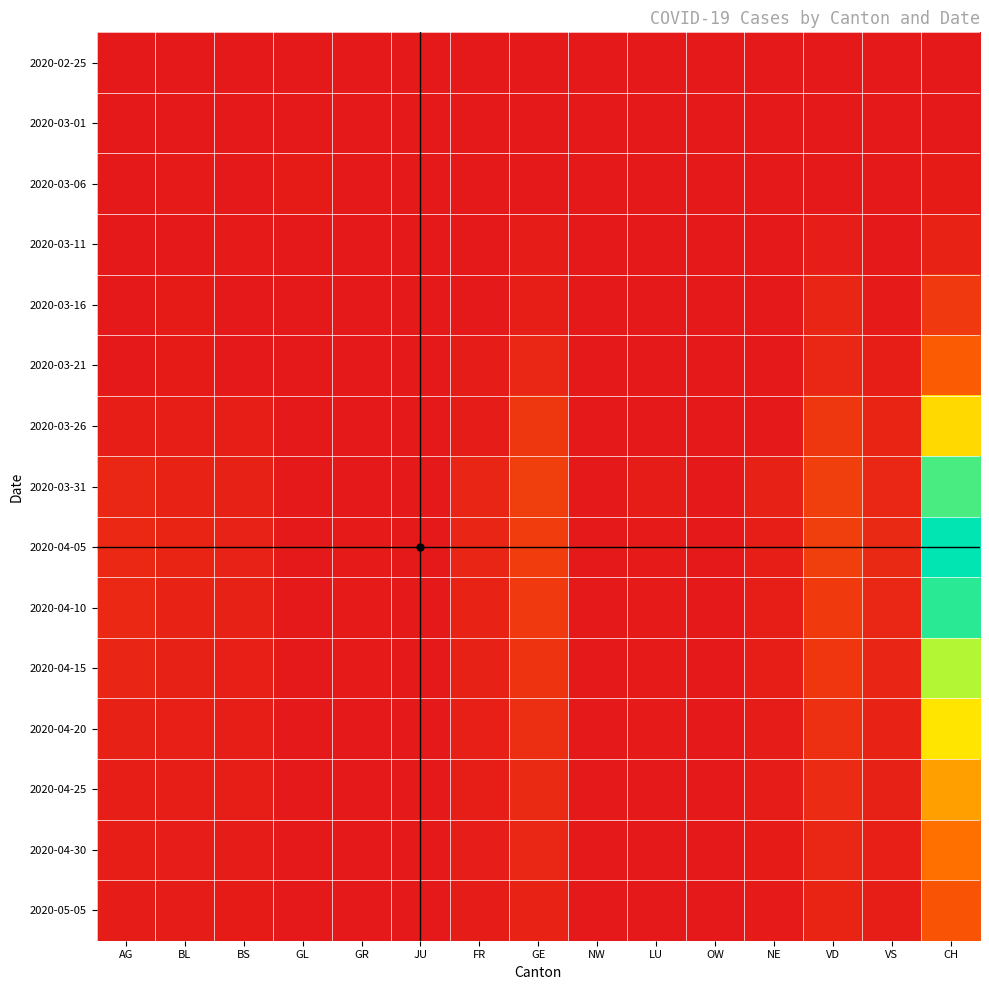

Count the number of data series in this chart.

15